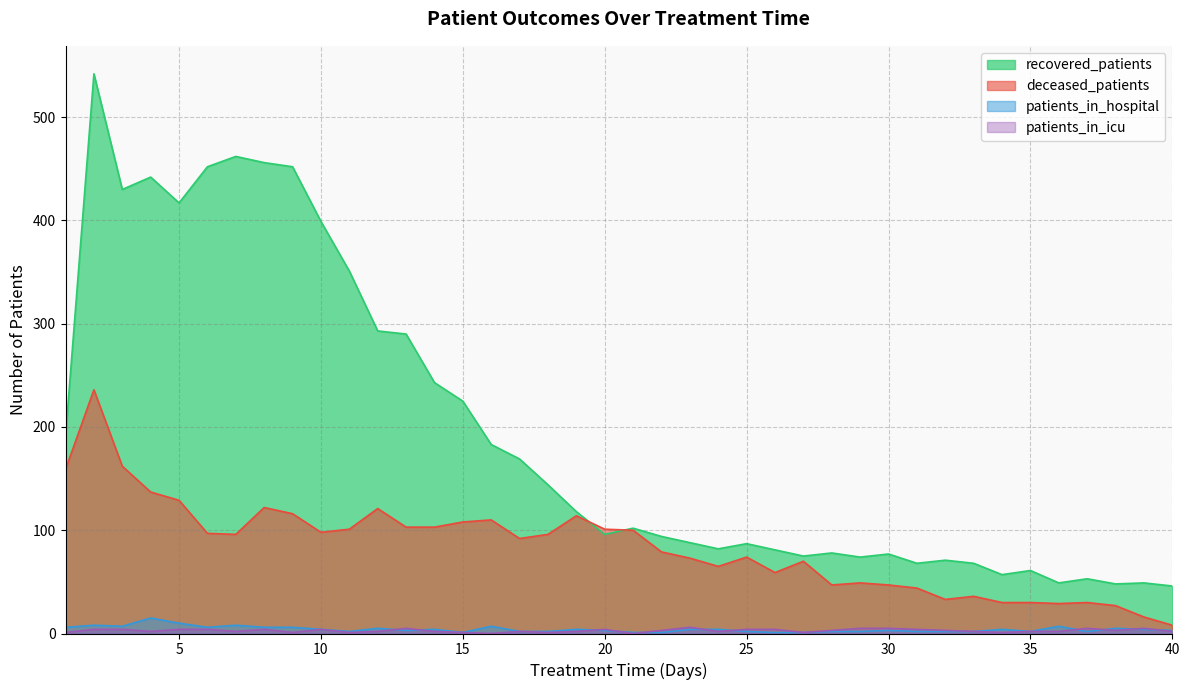

Rank the series at 2 from highest to lowest value.

recovered_patients, deceased_patients, patients_in_hospital, patients_in_icu